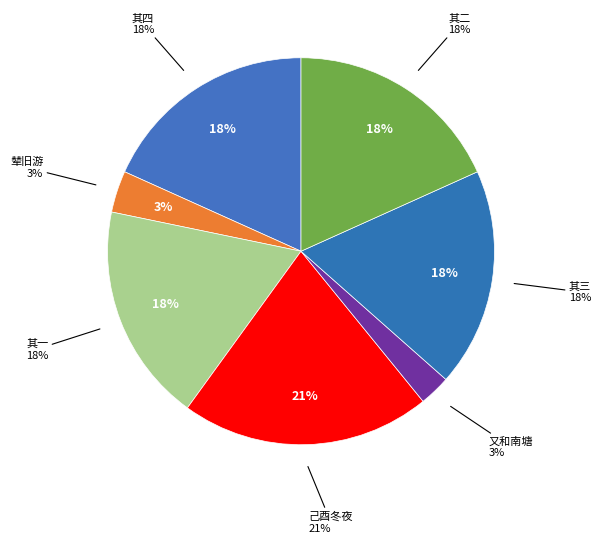

Does 己酉冬夜泊海珠寺书怀时有出守之报计当投劾故稍及之 represent more than half of the total?

No